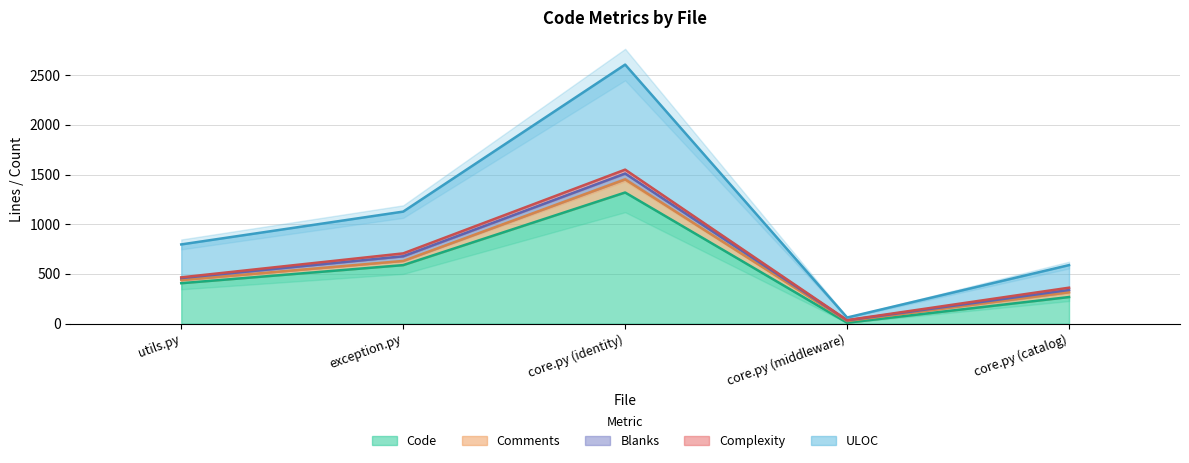

Between exception.py and core.py (identity), which is larger?

core.py (identity)